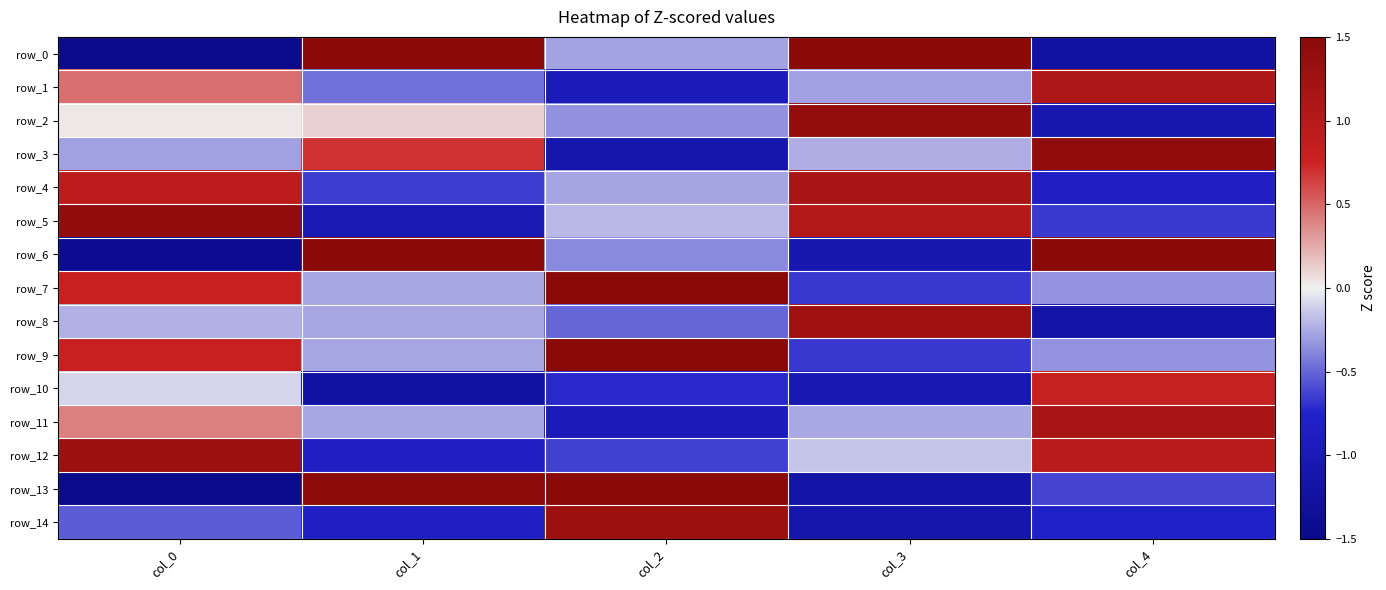

How many positive values does the row_12 series have?

2